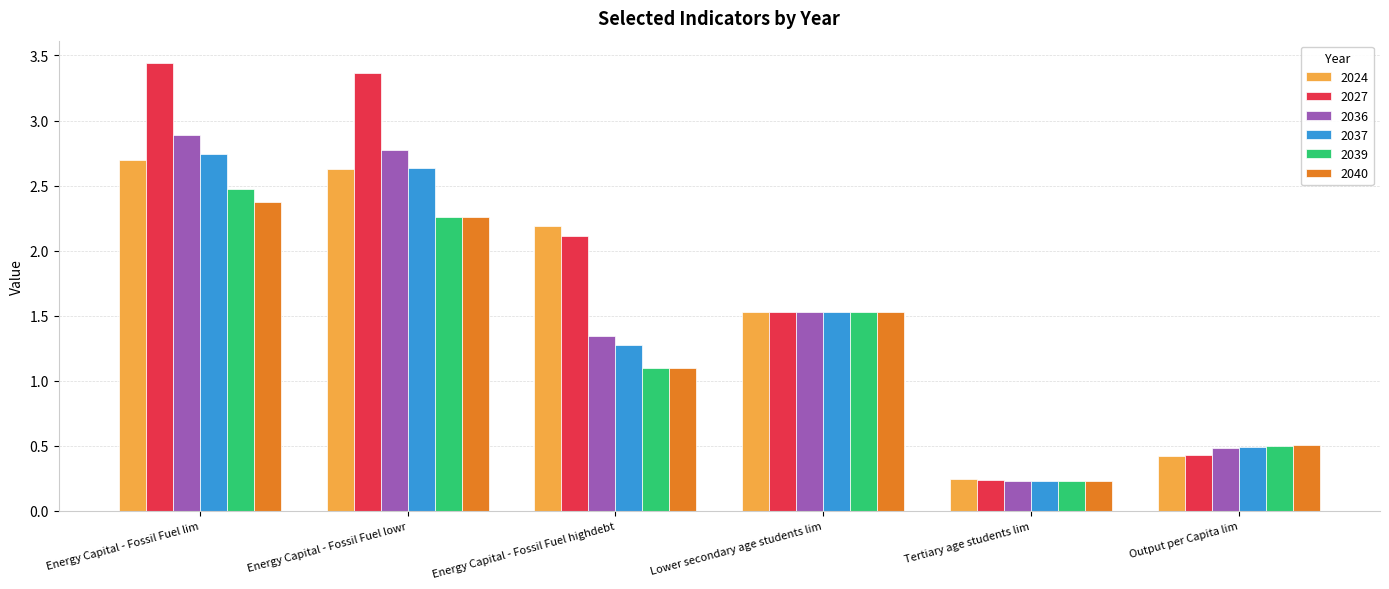

How many 2040 values are between 0 and 2?

4